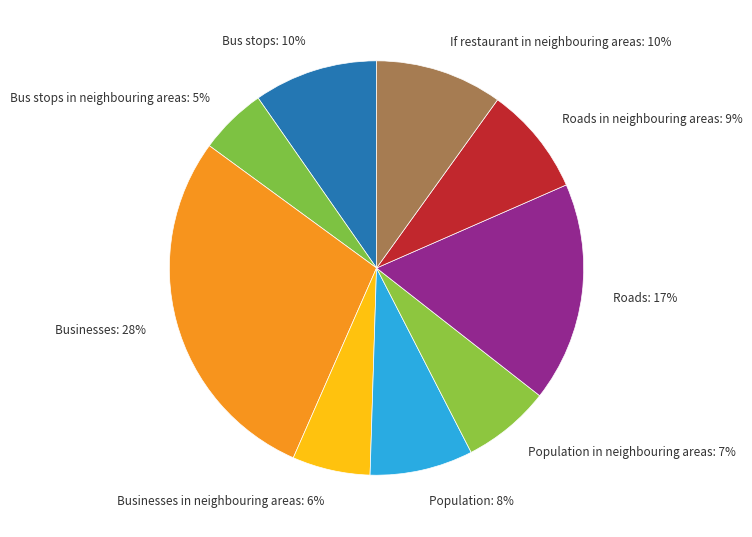

To the nearest percent, what is the difference between the largest and smallest slice percentages?

23%